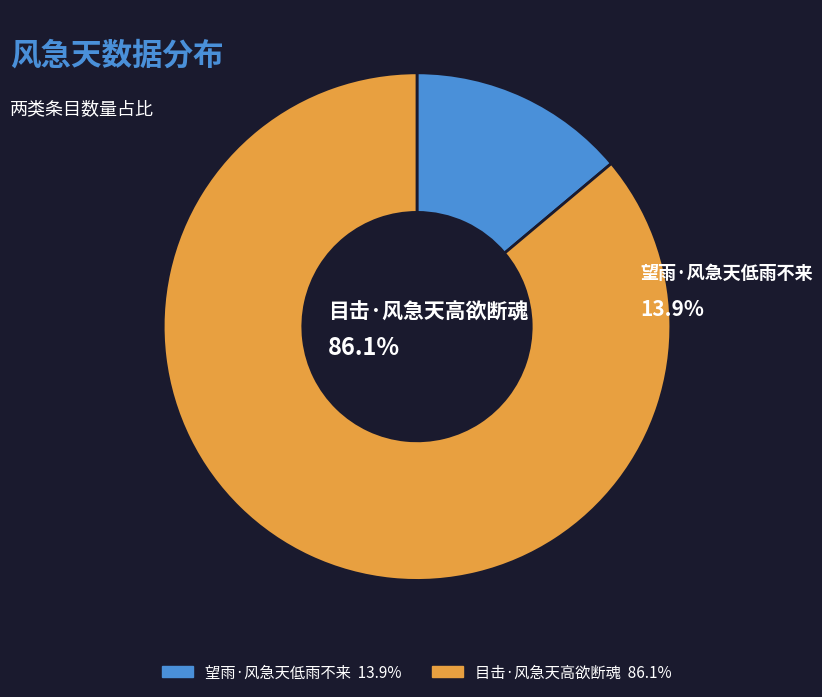

To the nearest percent, what is the combined percentage of 目击·风急天高欲断魂 and 望雨·风急天低雨不来?

100%